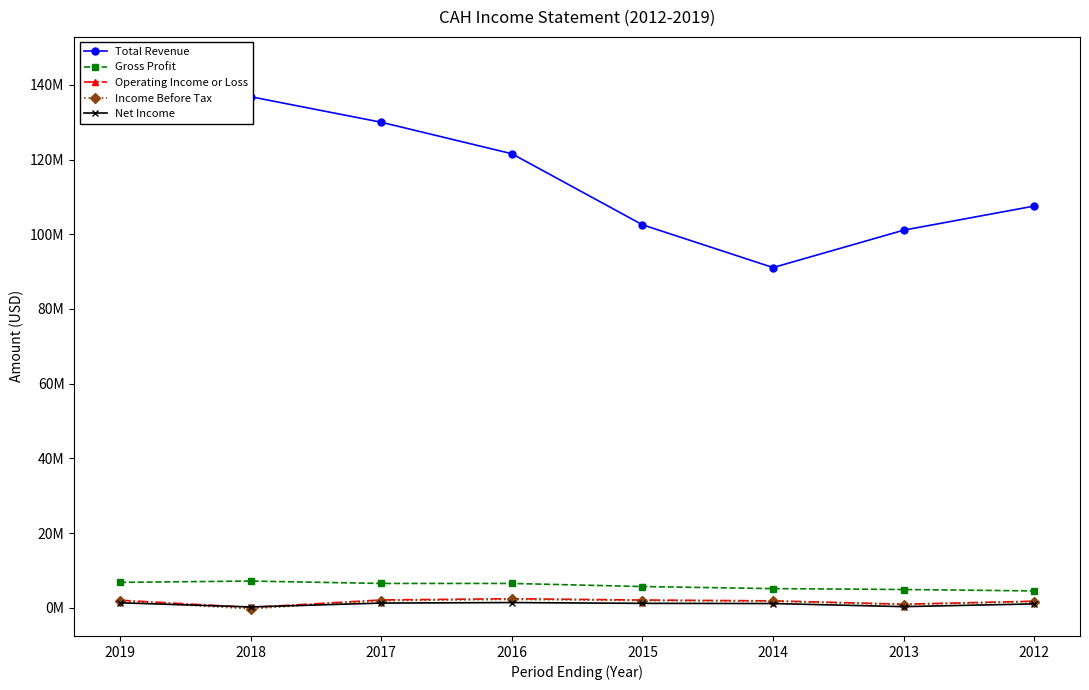

Between 2016 and 2012, which series saw the biggest shift?

Total Revenue